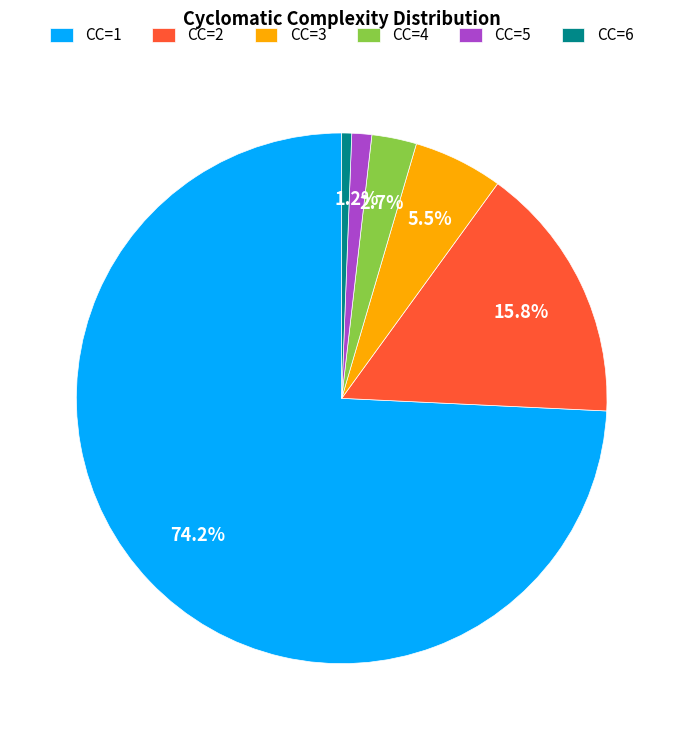

Do CC=3 and CC=2 together represent more than half of the pie?

No